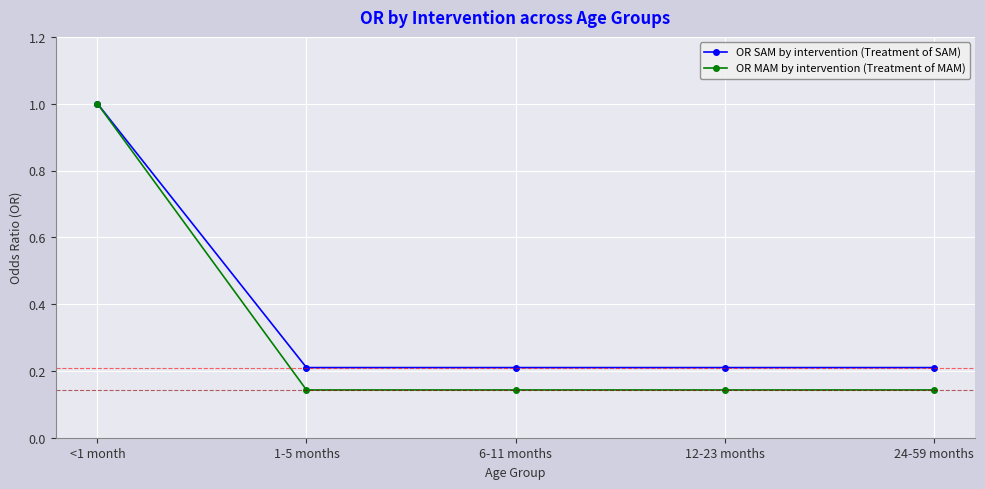

Which series has the largest range (max minus min)?

OR MAM by intervention (Treatment of MAM)